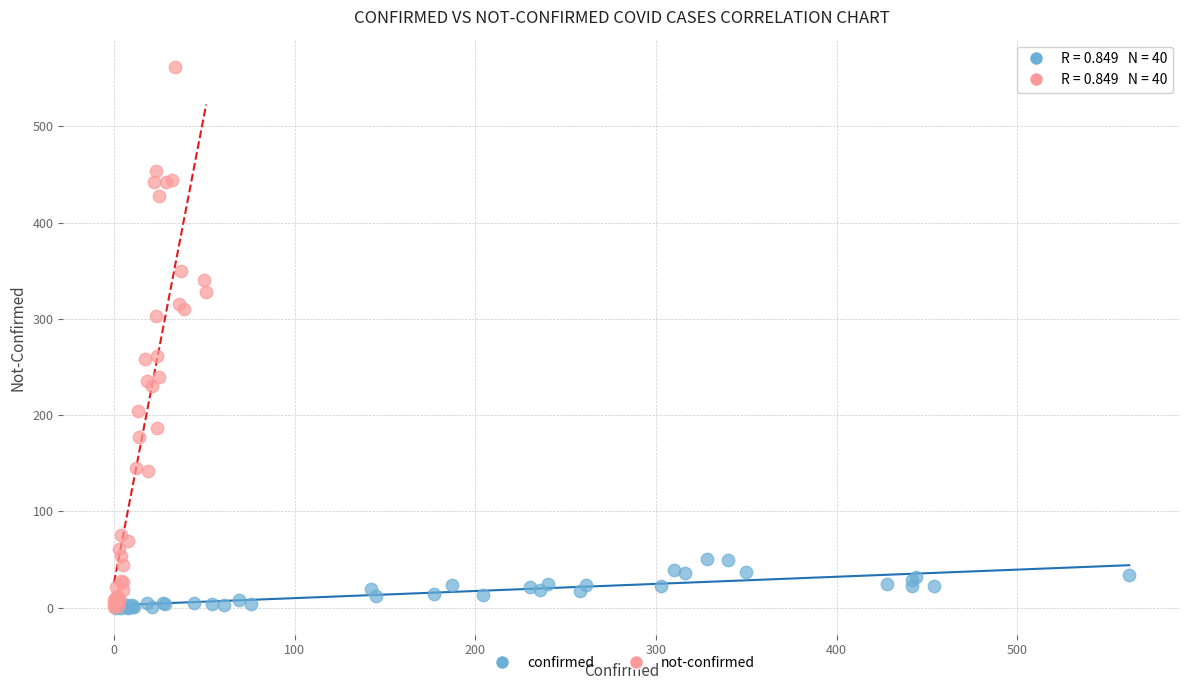

Which series contains the highest Y value?

not-confirmed